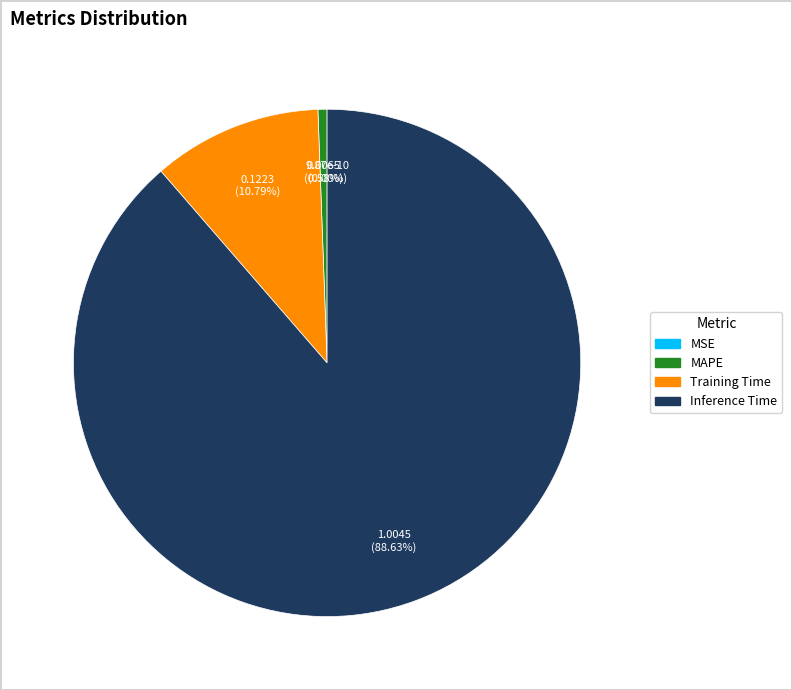

What percentage is the Inference Time slice, to the nearest percent?

89%